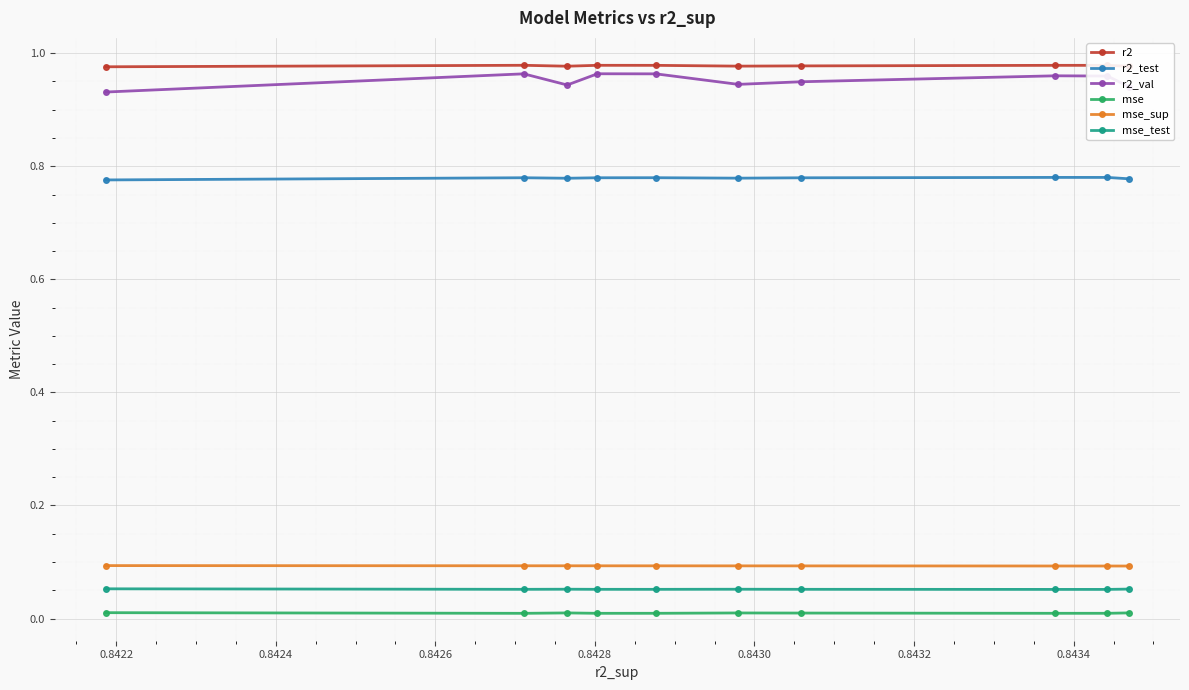

Which series has the widest spread of values?

r2_val